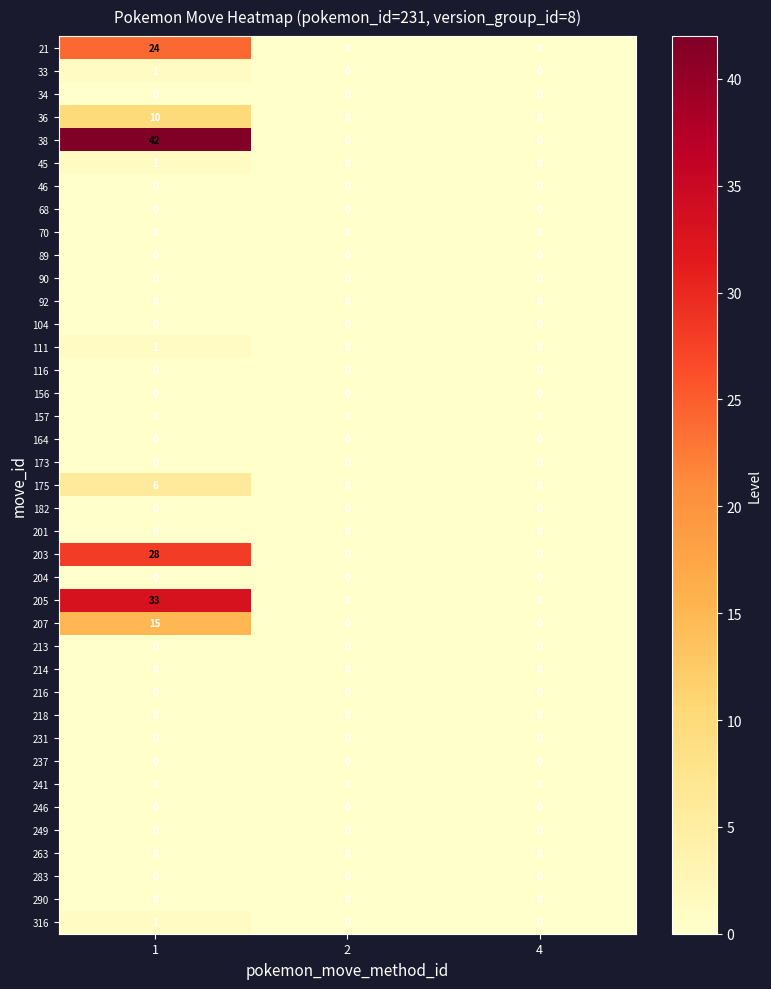

Count the 36 values in the range 0 to 10.

3